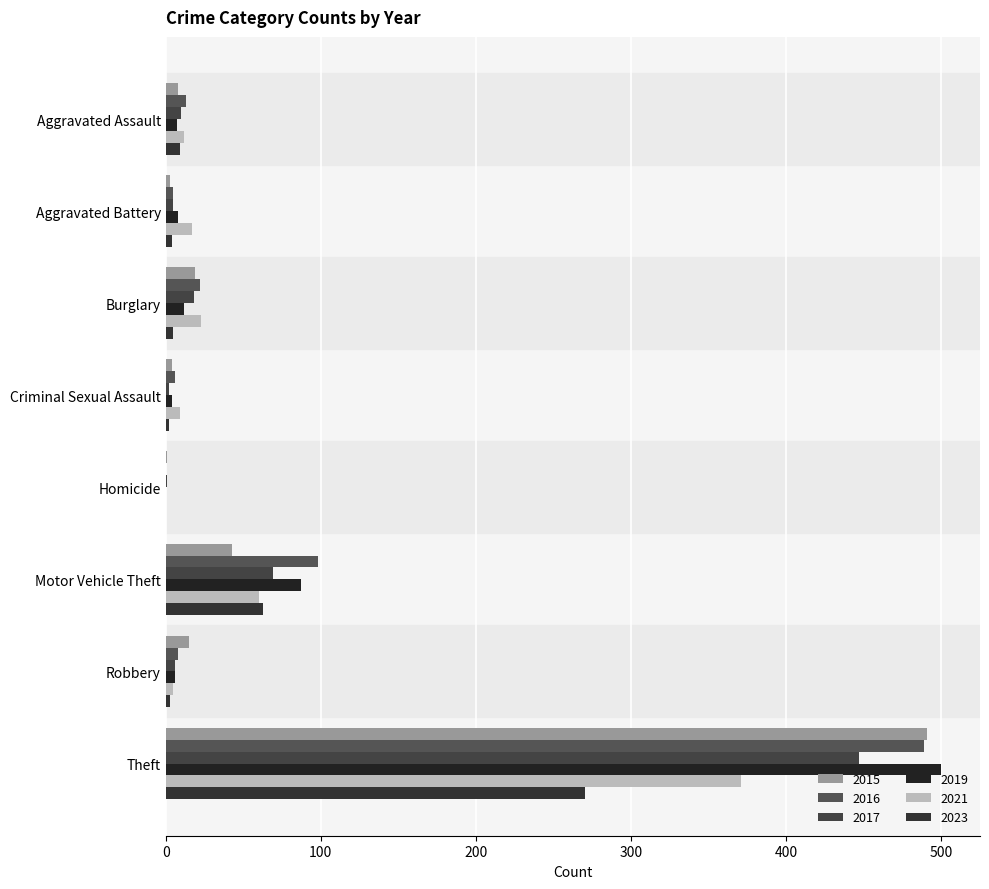

Count the number of categories in the chart.

8